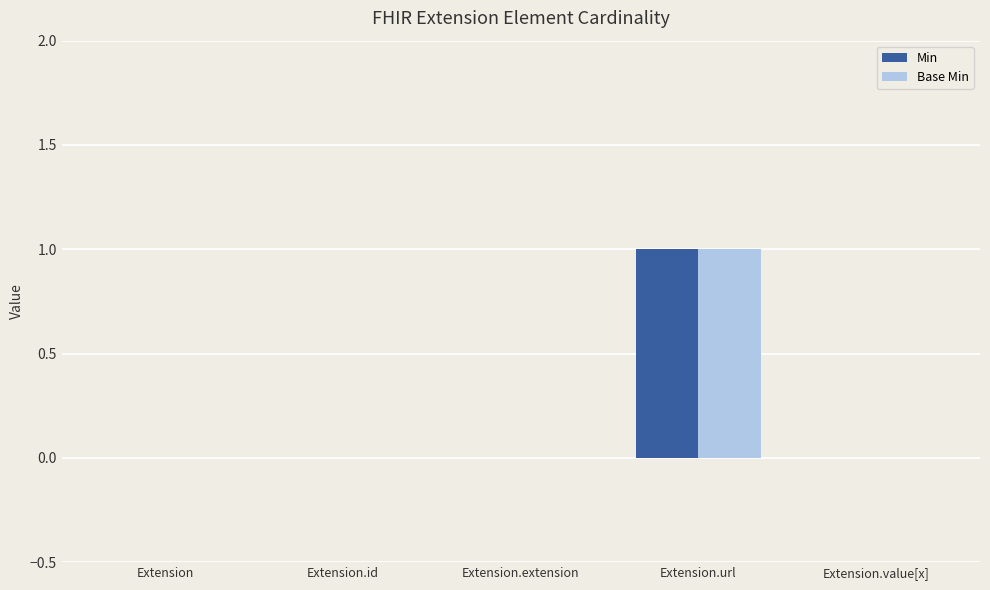

Which category has the highest value across all series?

Extension.url